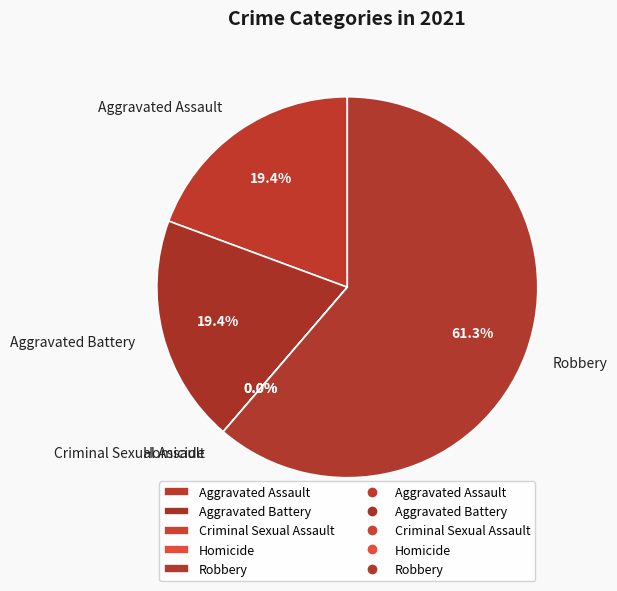

What is the change in value from Aggravated Assault to Homicide?

-6